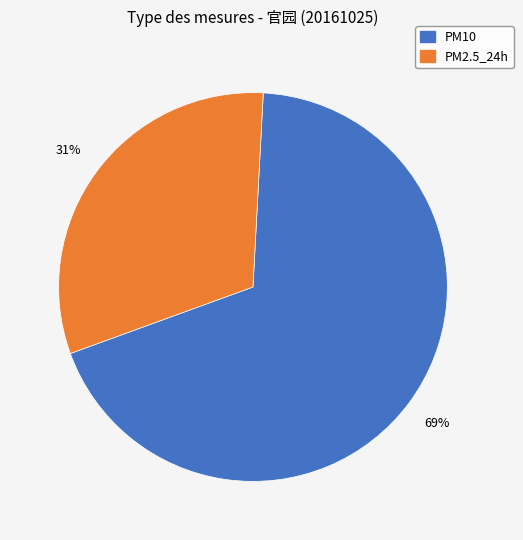

To the nearest percent, what is the combined percentage of PM10 and PM2.5_24h?

100%